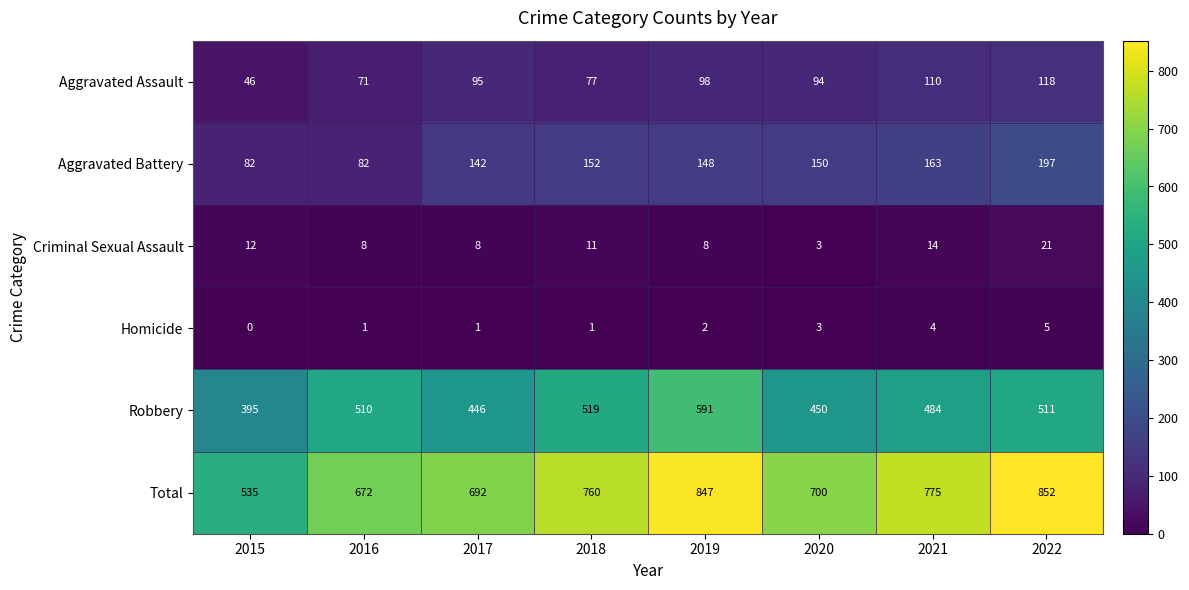

What is the total value across all series at 2015?

1070